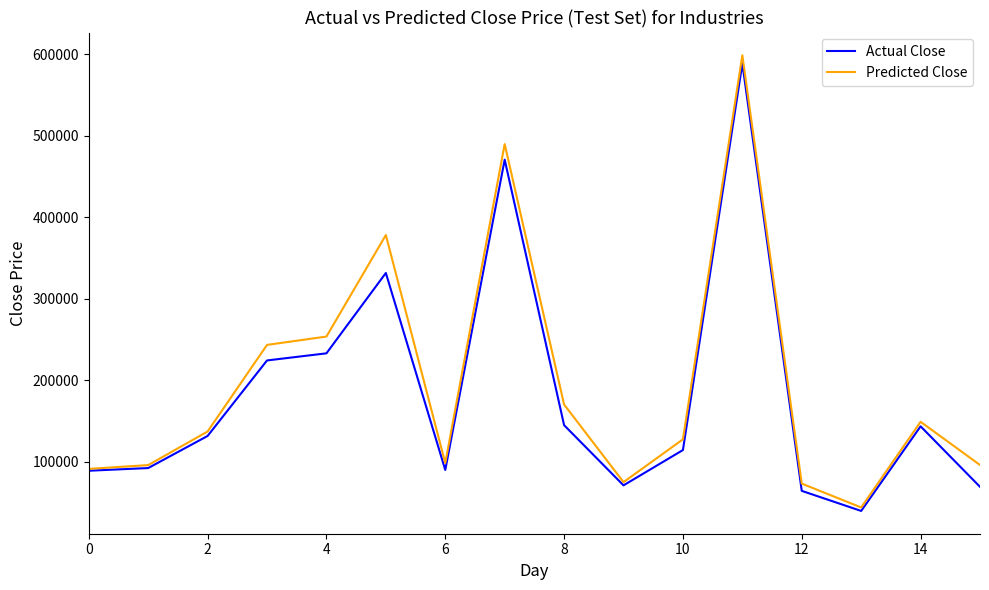

Which series has the widest spread of values?

Predicted Close